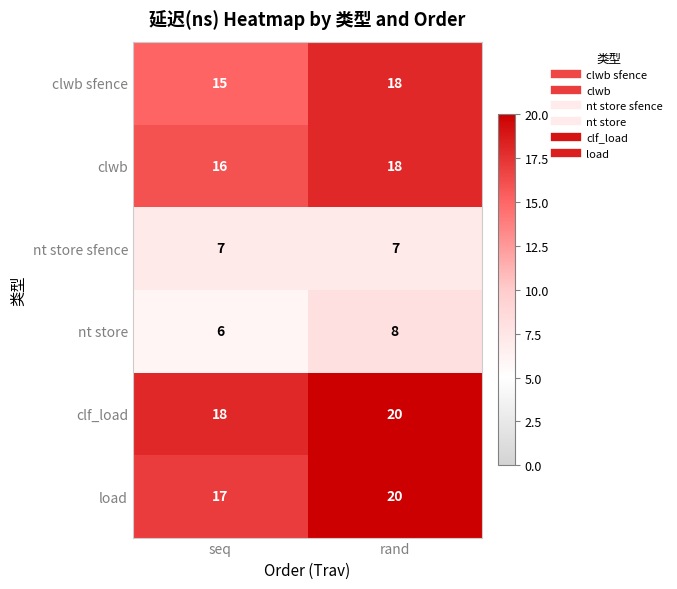

At which category is the sum across all series the highest?

rand